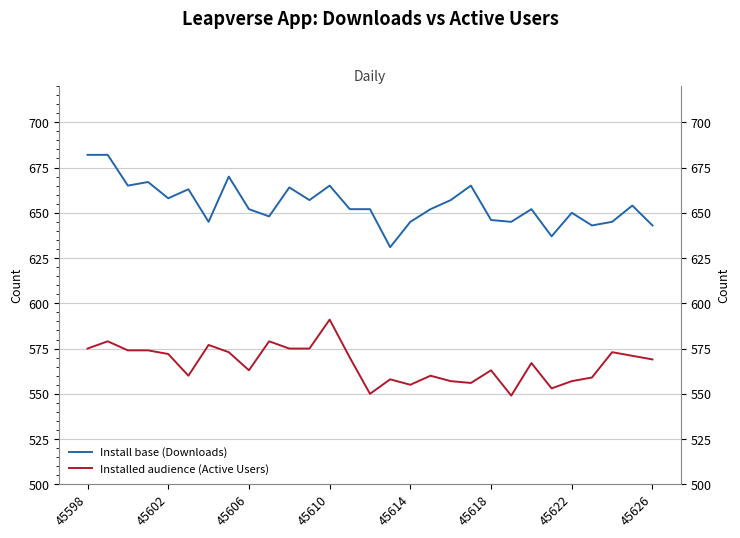

True or false: Install base (Downloads) and Installed audience (Active Users) intersect in this chart.

False